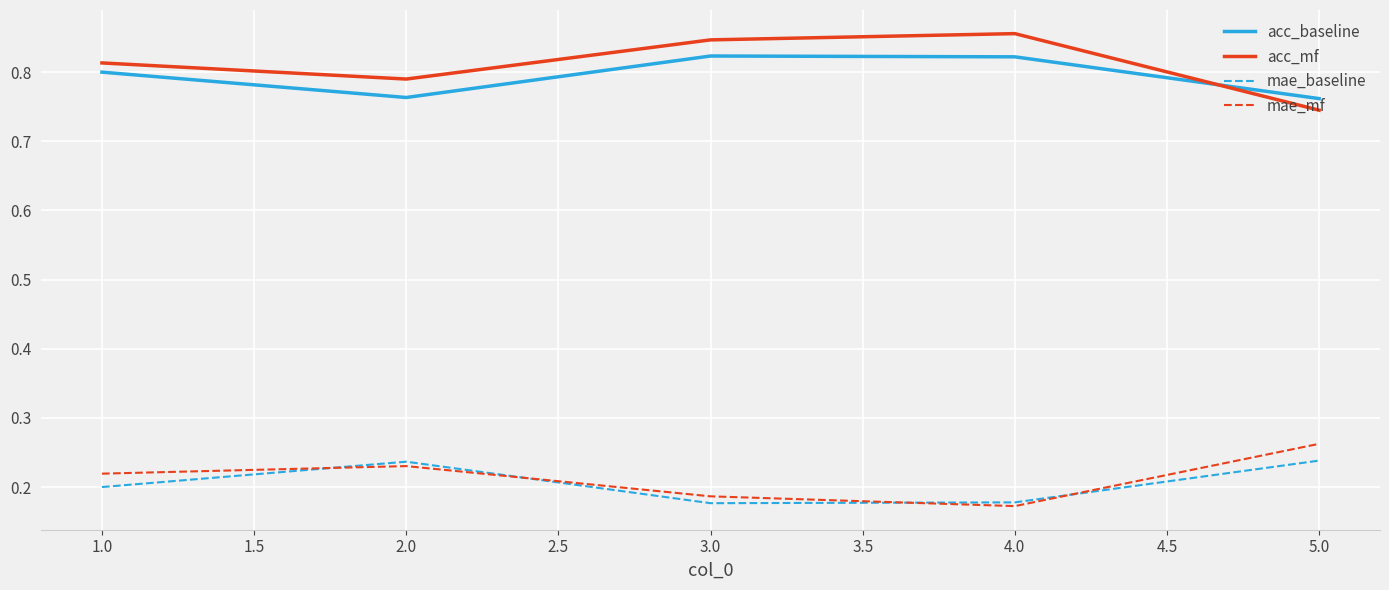

True or false: mae_mf and acc_baseline cross at least once.

False